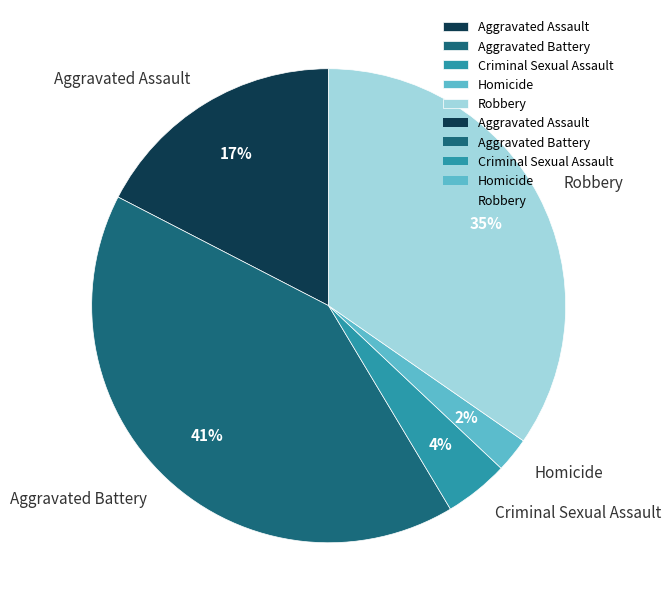

What percentage is the Homicide slice, to the nearest percent?

2%